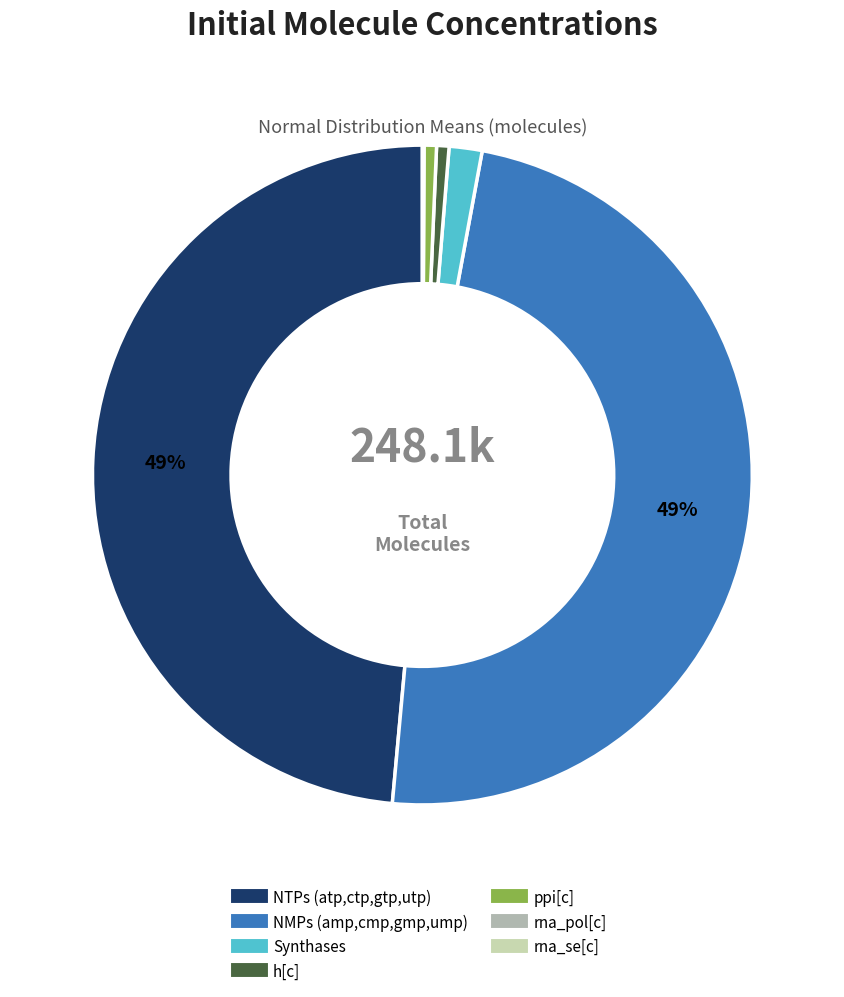

To the nearest percent, what is the average slice percentage?

14%